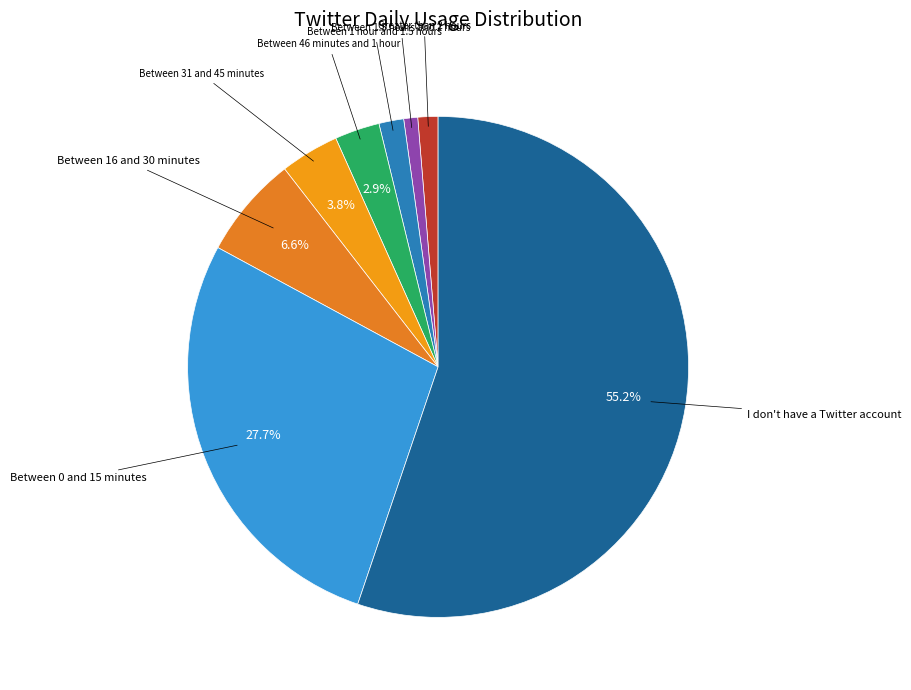

To the nearest percent, what is the difference between the Between 1.5 hours and 2 hours and I don't have a Twitter account slice percentages?

54%